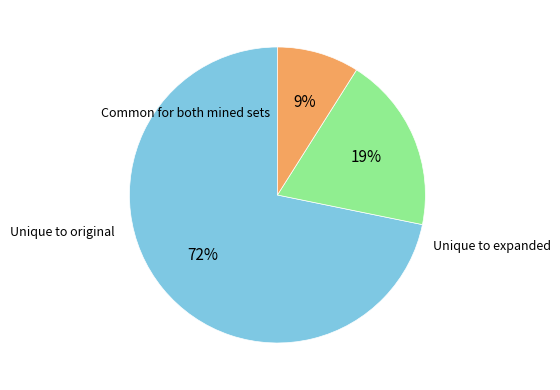

To the nearest percent, what is the average slice percentage?

33%